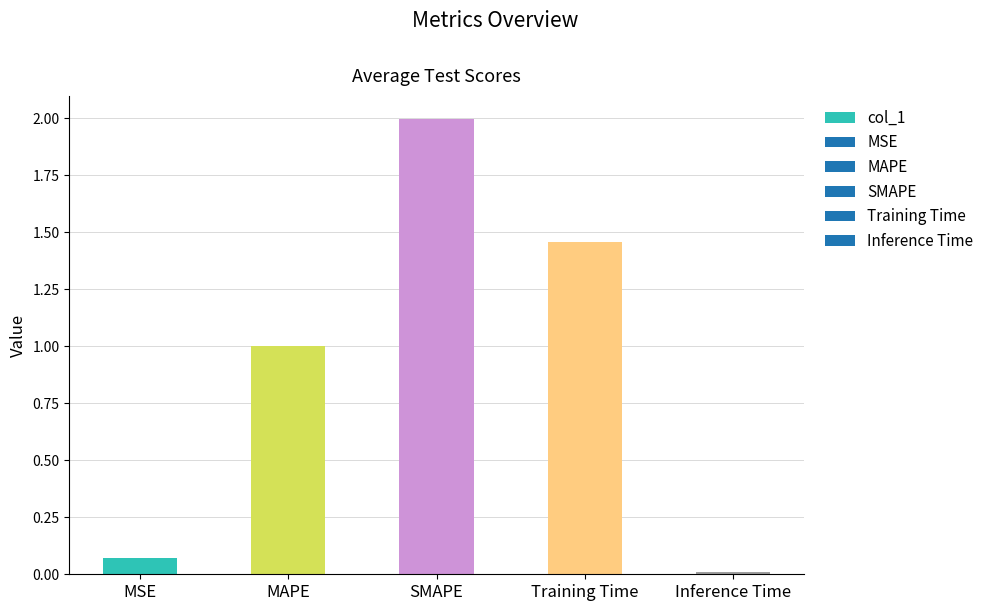

The chart shows a value of 1.0 at MAPE. True or false?

True